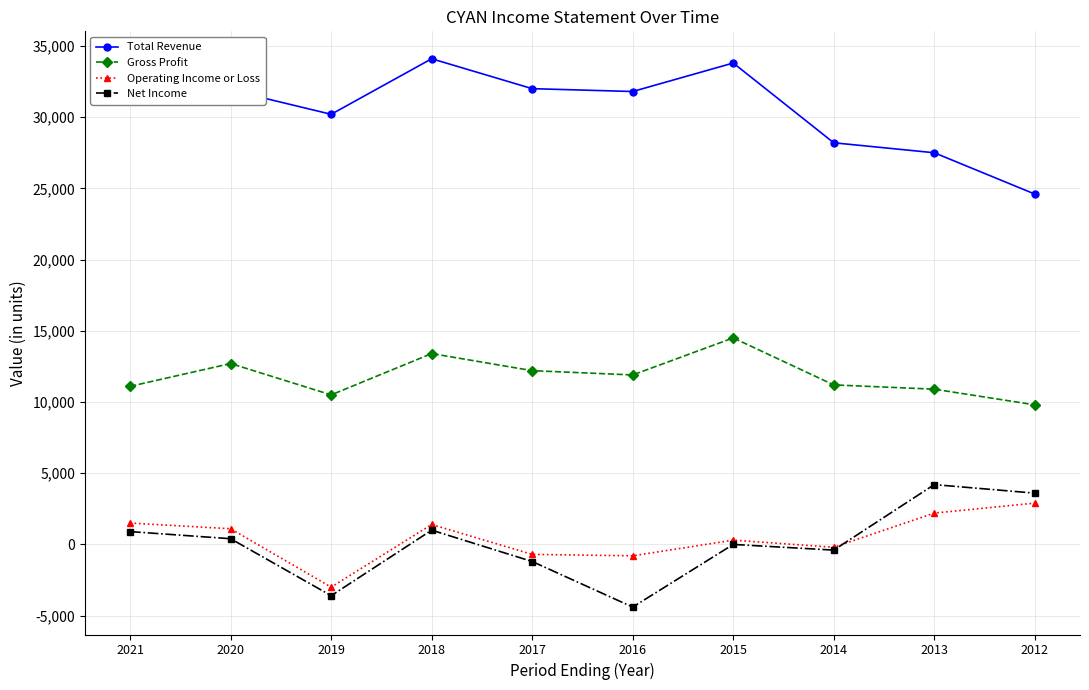

What is the total value across all series at 2016?

38500